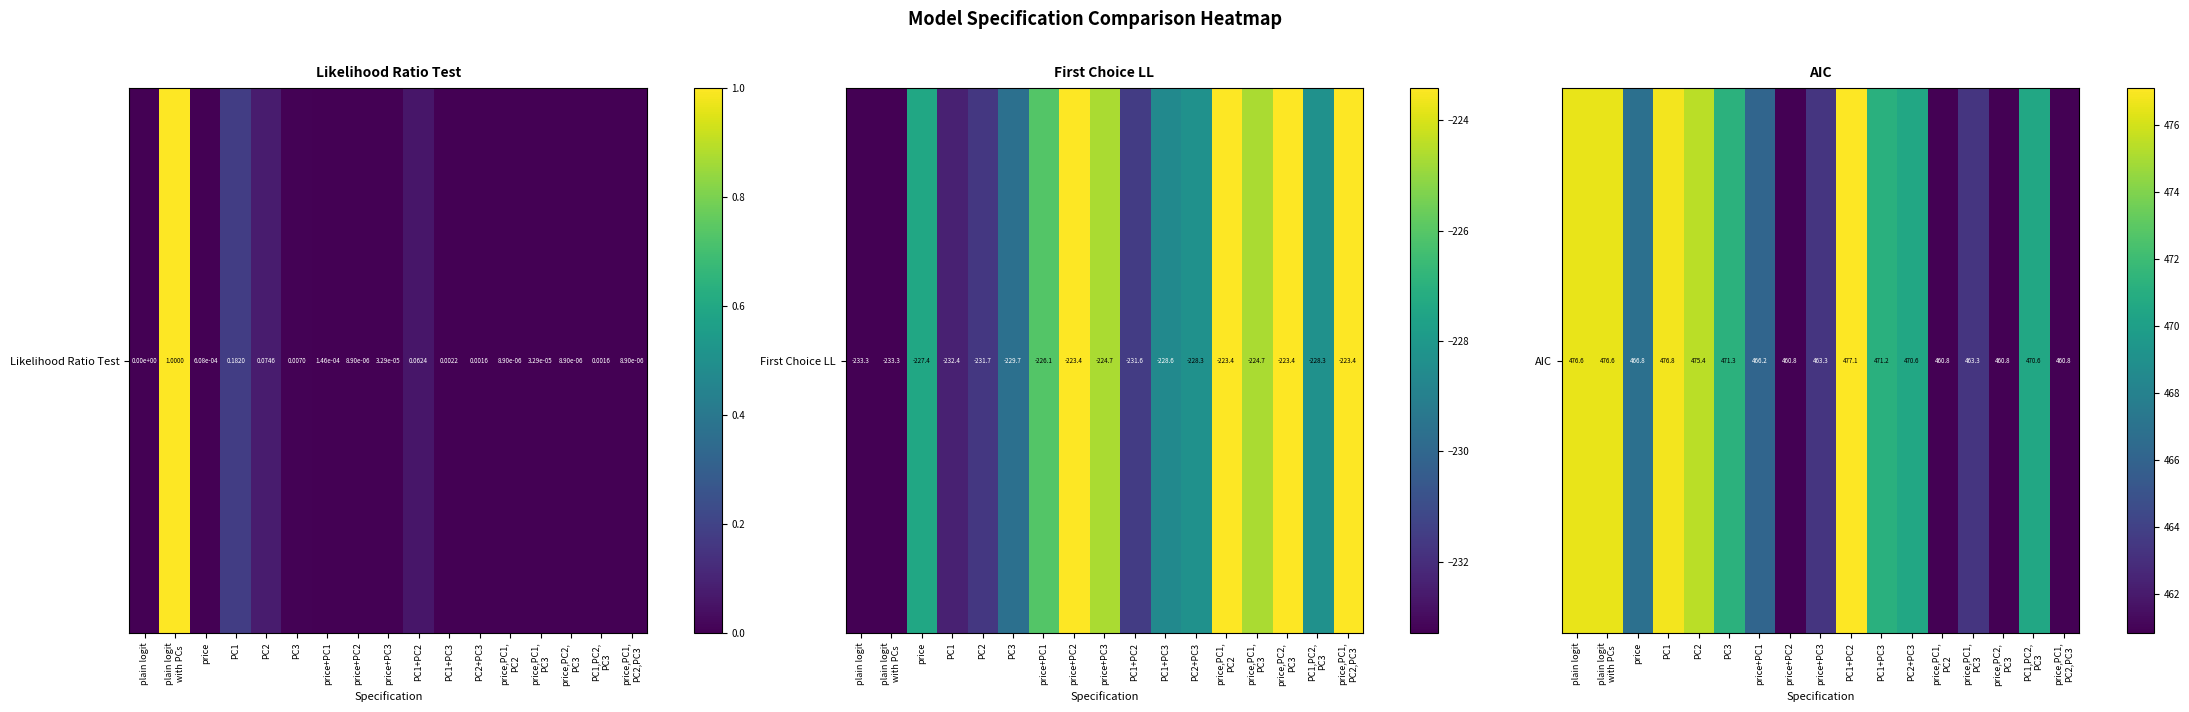

What is the ratio of the value at PC1 to the value at PC1,PC2,
PC3?

1.0